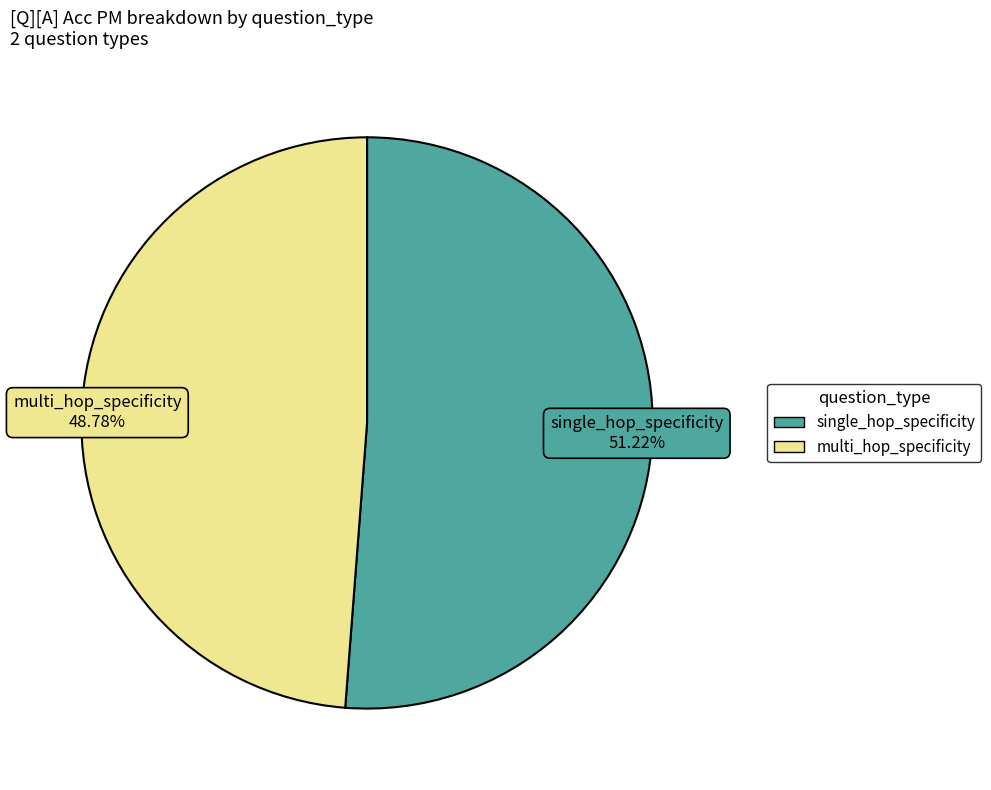

What is the smallest slice in the pie chart?

multi_hop_specificity